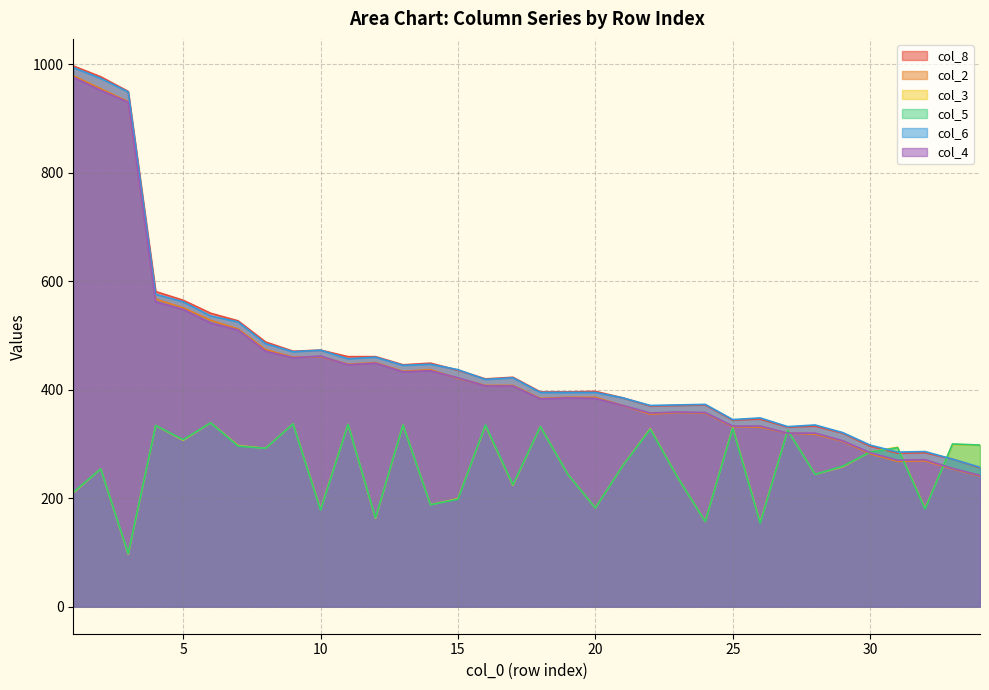

Reading right to left, transcribe all the data shown in this chart.

col_8: 34=256	33=272	32=284	31=283	30=296	29=320	28=333	27=331	26=346	25=344	24=372	23=371	22=370	21=385	20=397	19=396	18=396	17=423	16=420	15=436	14=449	13=446	12=461	11=461	10=473	9=471	8=488	7=527	6=541	5=565	4=581	3=950	2=977	1=997
col_2: 34=241	33=254	32=269	31=268	30=282	29=305	28=318	27=320	26=331	25=332	24=357	23=358	22=355	21=371	20=386	19=386	18=384	17=408	16=408	15=421	14=437	13=434	12=450	11=447	10=461	9=460	8=474	7=512	6=528	5=551	4=567	3=931	2=955	1=979
col_3: 34=298	33=299	32=181	31=294	30=285	29=258	28=244	27=325	26=155	25=330	24=157	23=238	22=328	21=260	20=182	19=244	18=332	17=224	16=334	15=199	14=188	13=335	12=163	11=336	10=179	9=337	8=292	7=297	6=339	5=307	4=334	3=97	2=254	1=210
col_5: 34=298	33=300	32=180	31=293	30=285	29=259	28=244	27=325	26=154	25=329	24=157	23=238	22=327	21=260	20=182	19=244	18=332	17=225	16=335	15=198	14=188	13=335	12=164	11=336	10=178	9=337	8=292	7=296	6=339	5=308	4=334	3=98	2=254	1=211
col_6: 34=257	33=272	32=286	31=285	30=298	29=321	28=335	27=332	26=348	25=345	24=373	23=372	22=371	21=385	20=395	19=395	18=395	17=422	16=419	15=437	14=447	13=445	12=460	11=457	10=473	9=470	8=485	7=525	6=536	5=562	4=576	3=949	2=974	1=994
col_4: 34=242	33=255	32=271	31=270	30=284	29=306	28=320	27=320	26=333	25=333	24=358	23=359	22=357	21=371	20=384	19=385	18=383	17=407	16=407	15=422	14=435	13=433	12=449	11=446	10=462	9=459	8=471	7=510	6=523	5=548	4=562	3=930	2=952	1=976